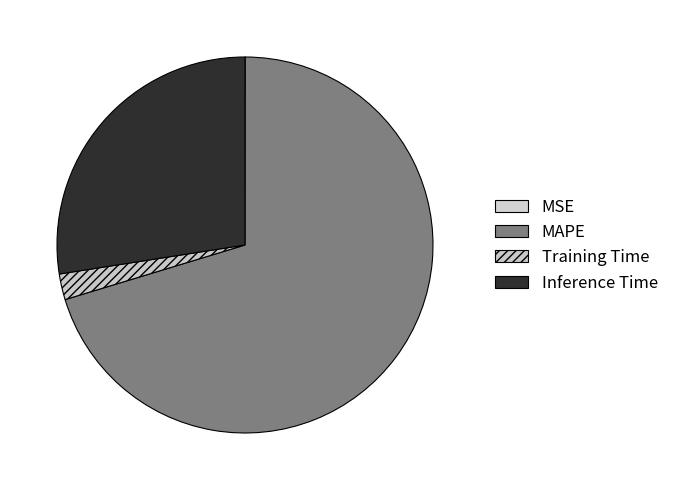

What percentage is the Training Time slice, to the nearest percent?

2%